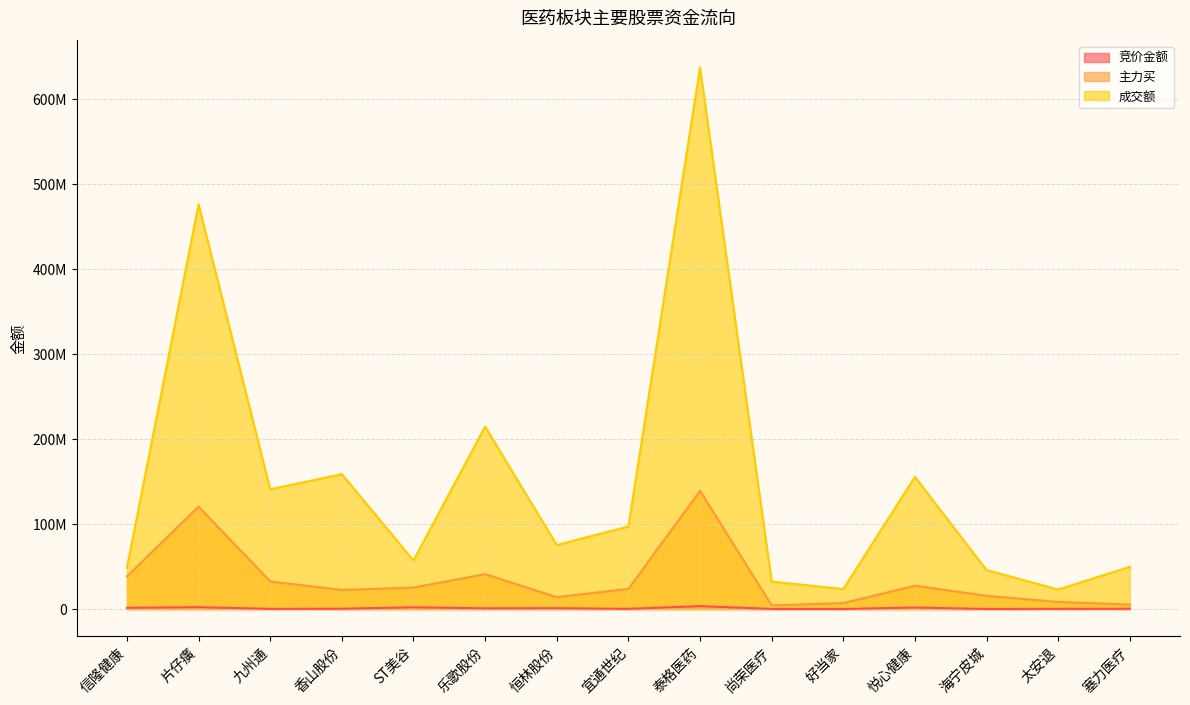

Which category has the lowest value in the 竞价金额 series?

海宁皮城